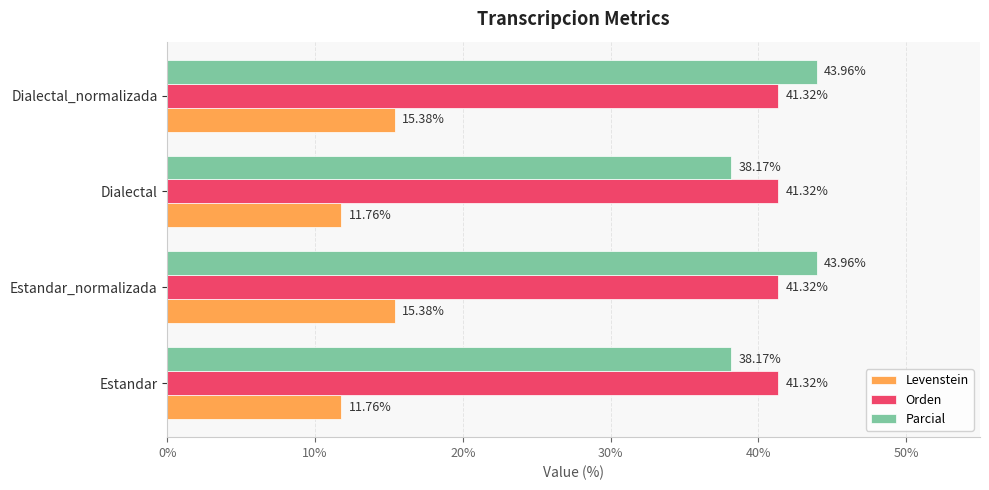

What are all the series names shown in the legend?

Levenstein, Orden, Parcial